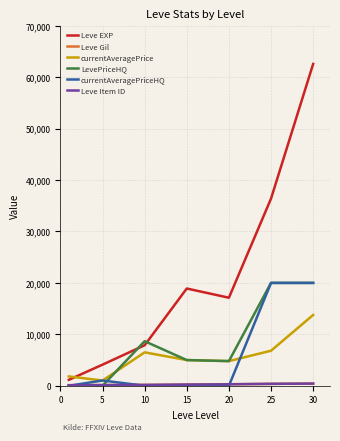

Count the number of data series in this chart.

6